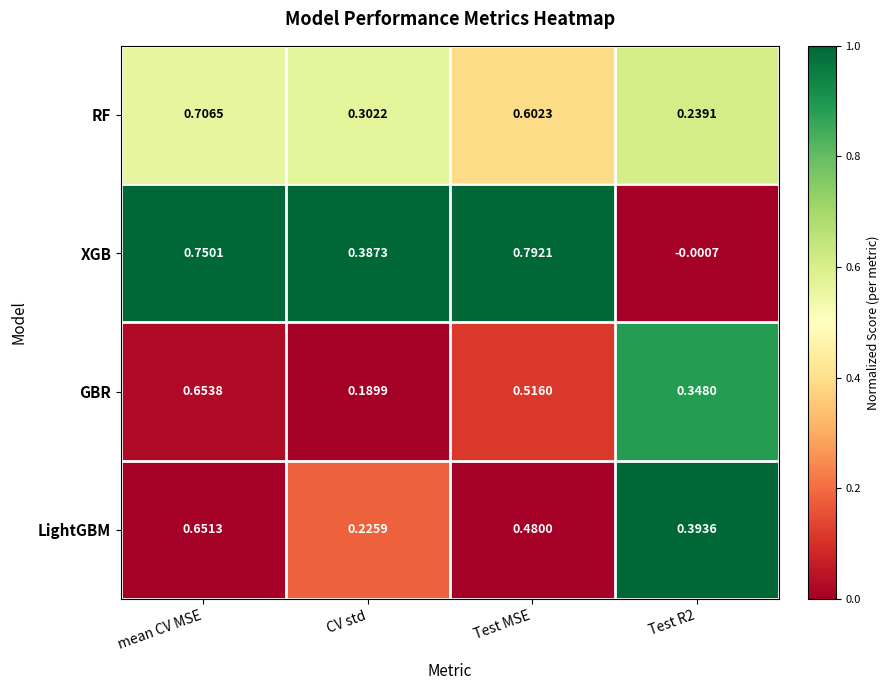

Which category has the highest value in the XGB series?

Test MSE